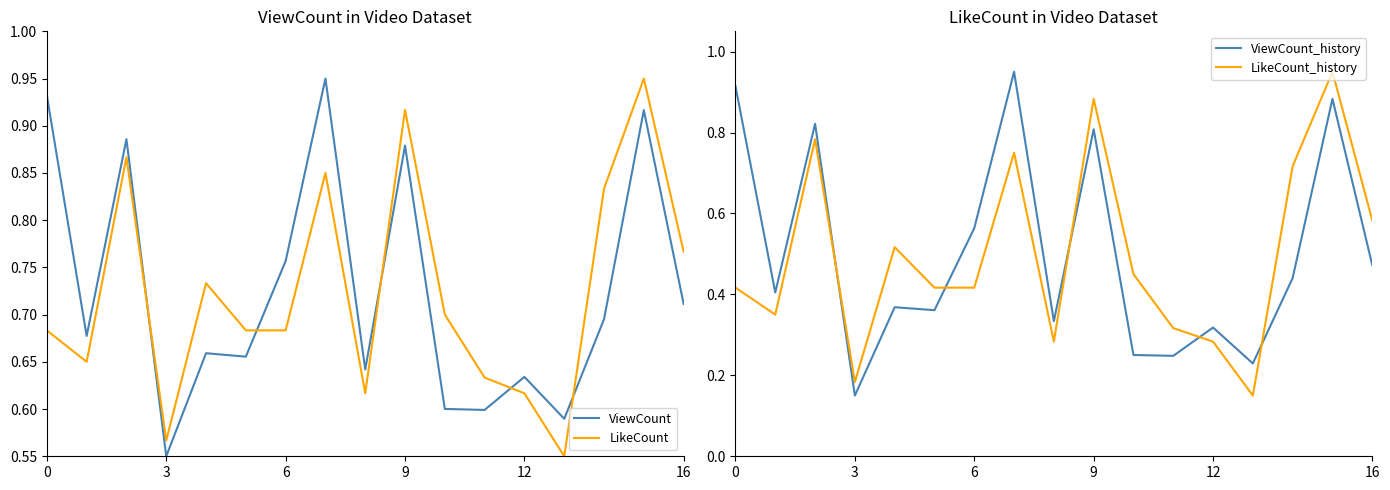

What is the value of the LikeCount_history point at the 6th from the left?

0.4